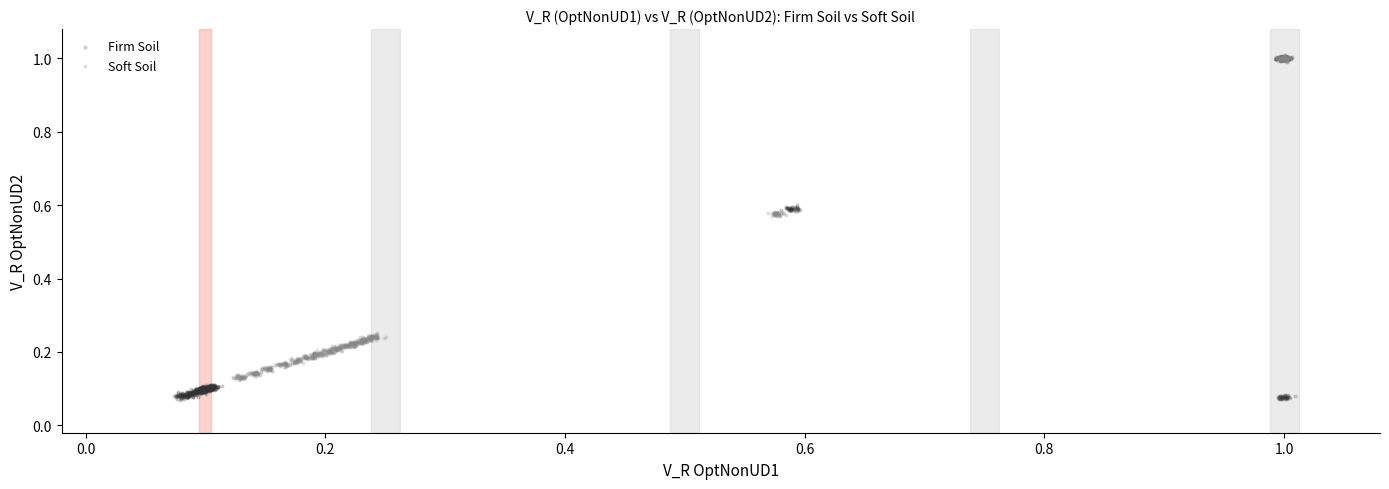

Which series has the largest Y range (max minus min)?

Firm Soil